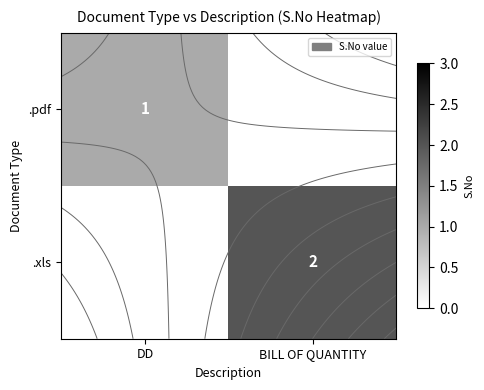

Rank the series by their average value, from lowest to highest.

.pdf, .xls